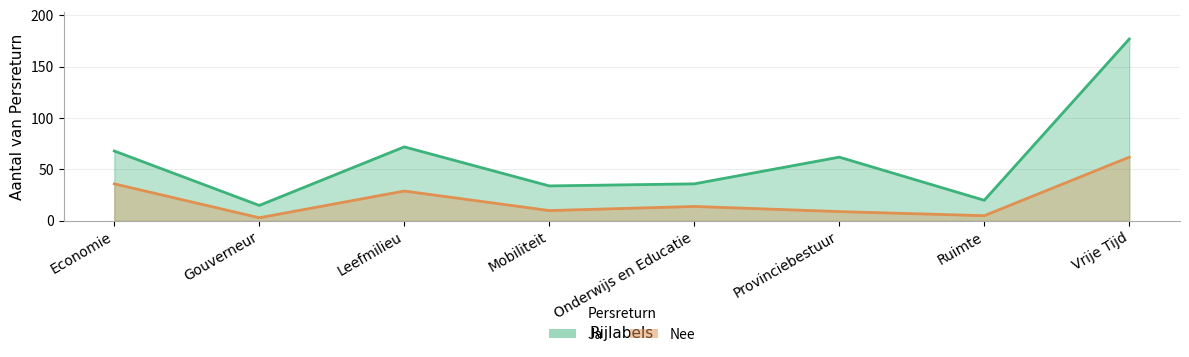

Reading left to right, transcribe all the data shown in this chart.

Ja: Economie=68	Gouverneur=15	Leefmilieu=72	Mobiliteit=34	Onderwijs en Educatie=36	Provinciebestuur=62	Ruimte=20	Vrije Tijd=177
Nee: Economie=36	Gouverneur=3	Leefmilieu=29	Mobiliteit=10	Onderwijs en Educatie=14	Provinciebestuur=9	Ruimte=5	Vrije Tijd=62